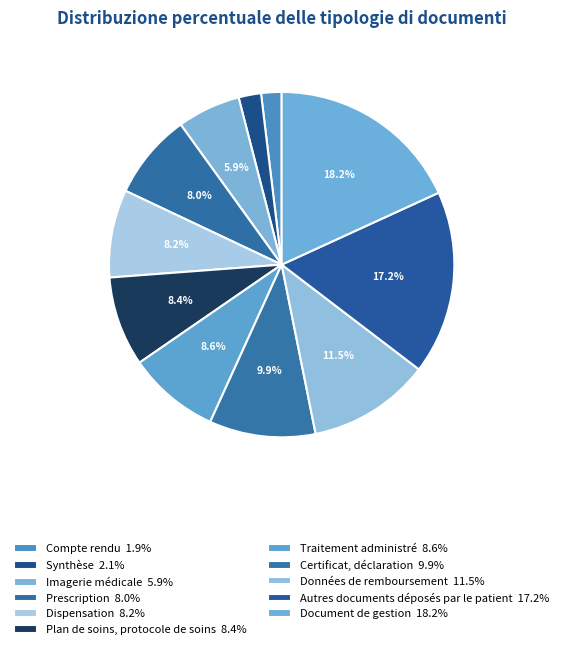

To the nearest percent, what portion does Compte rendu represent?

2%